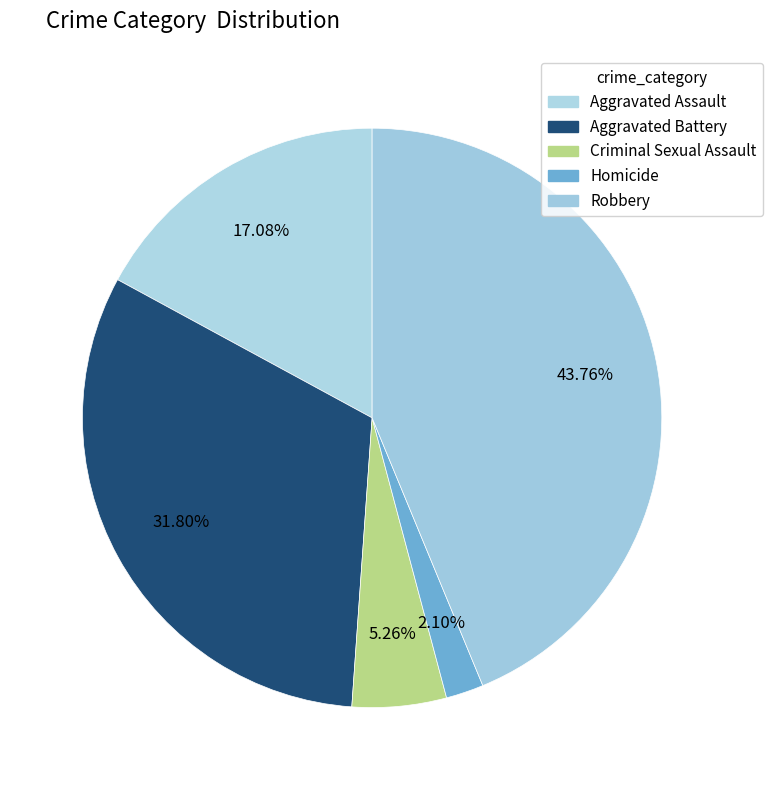

To the nearest percent, what portion does Criminal Sexual Assault represent?

5%